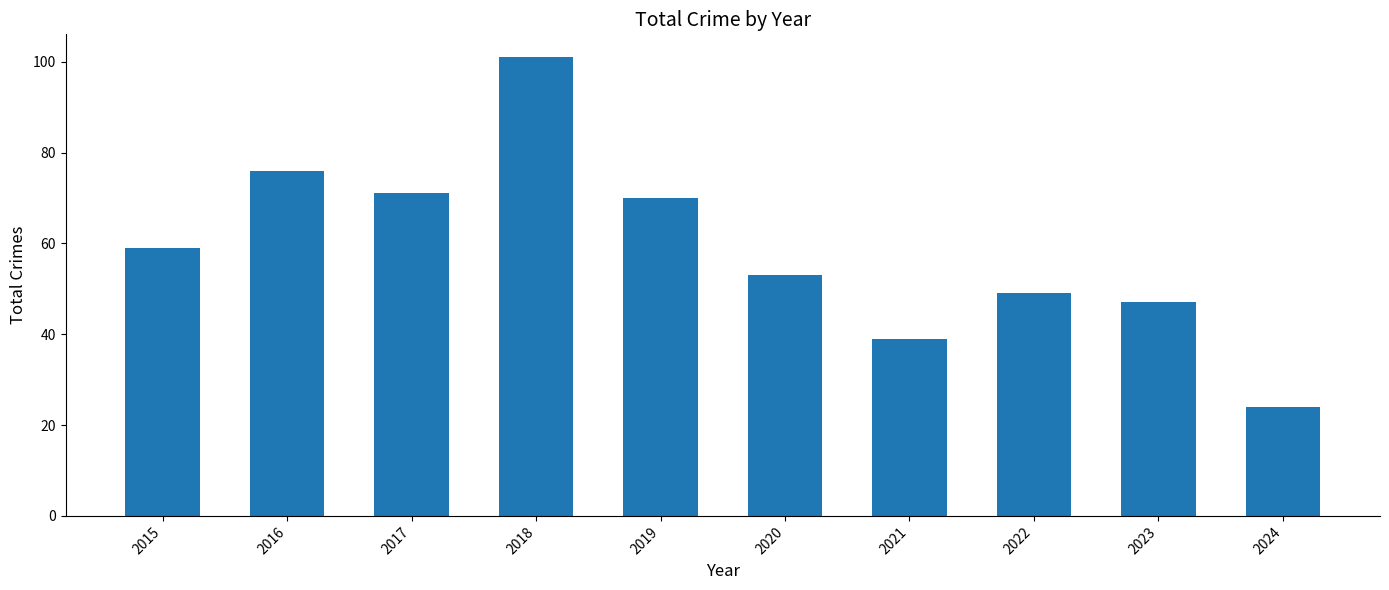

How many data points does each series have?

10